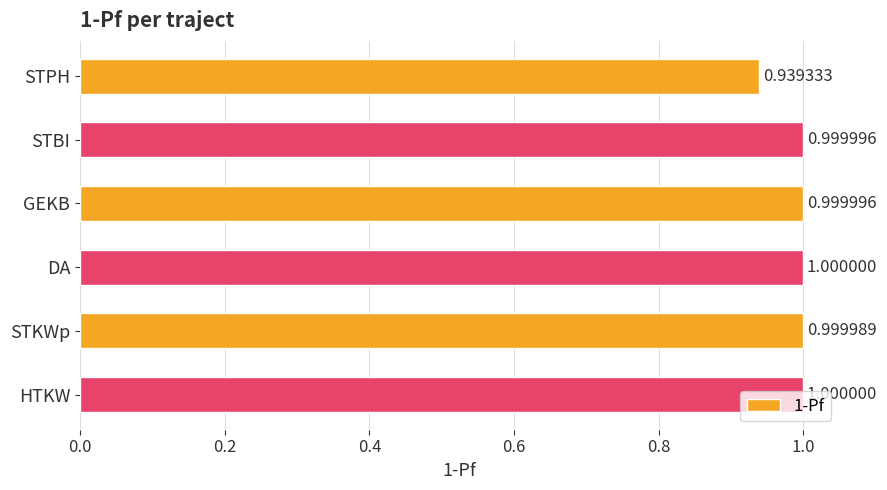

What is the average value?

1.0